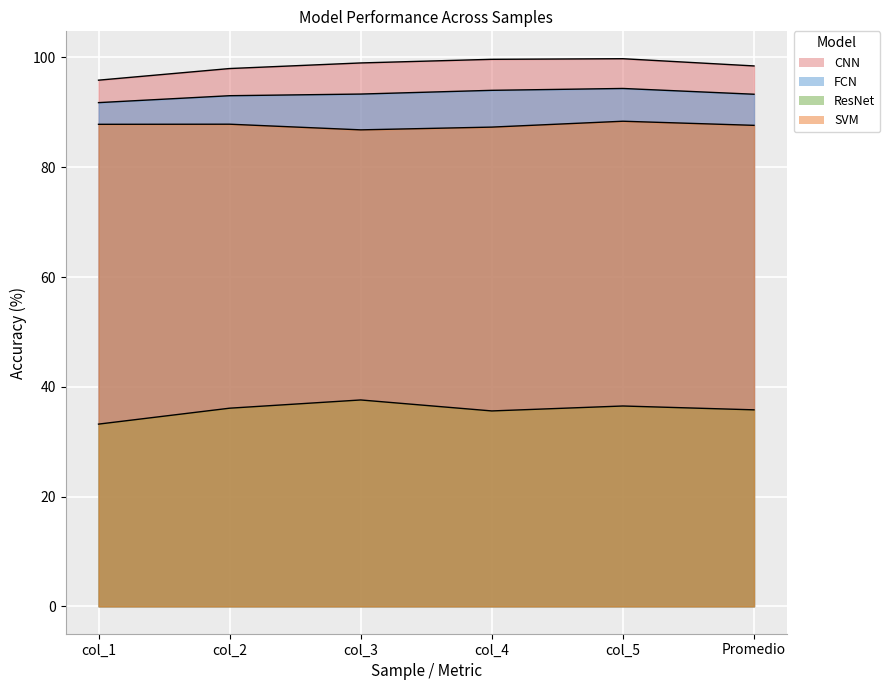

What is the label of the 2nd point from the left?

col_2